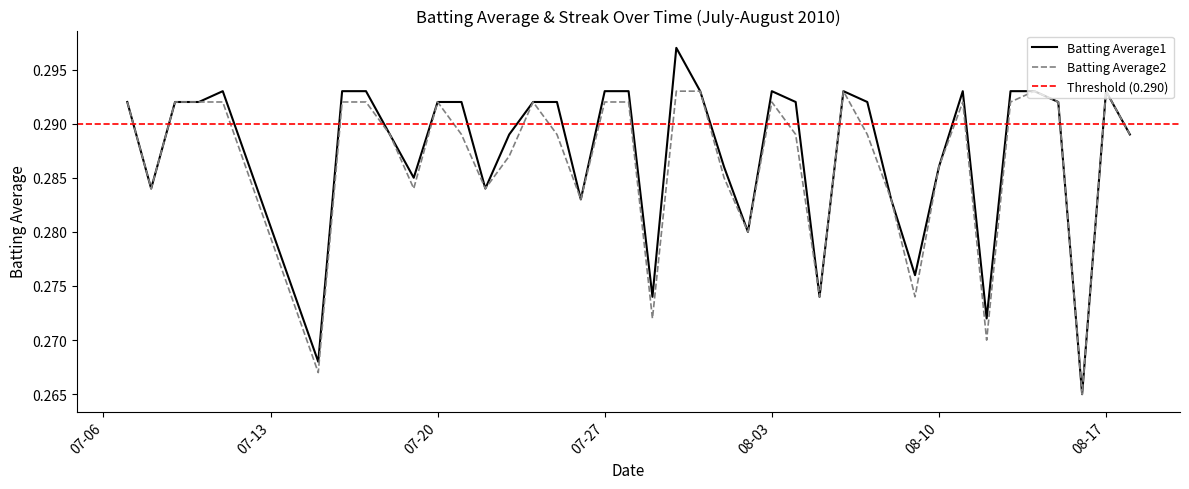

True or false: Batting Average1 has a value of 0.1 at 2010-07-09.

False